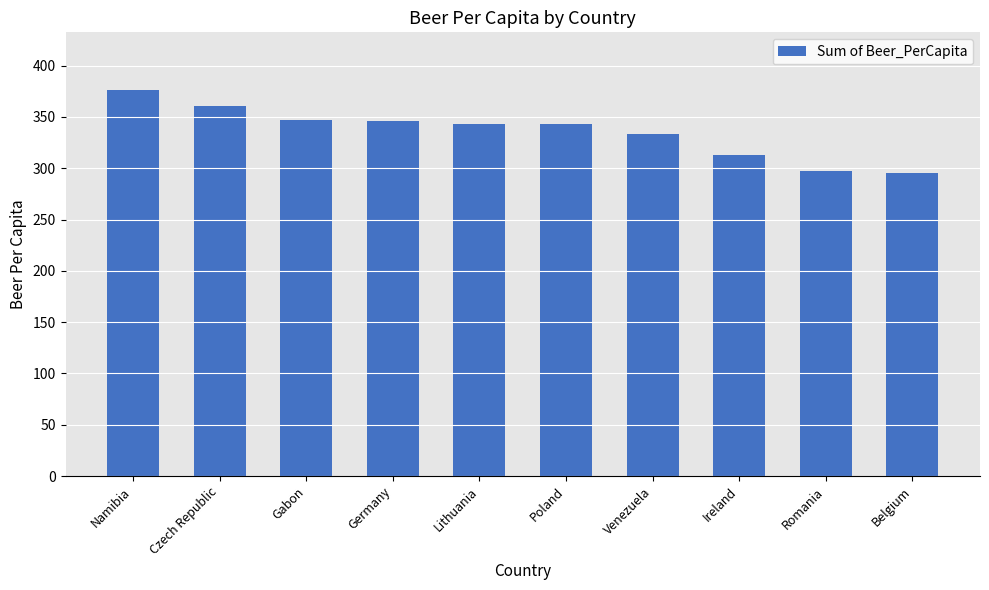

At which label does the data first exceed 343?

Namibia